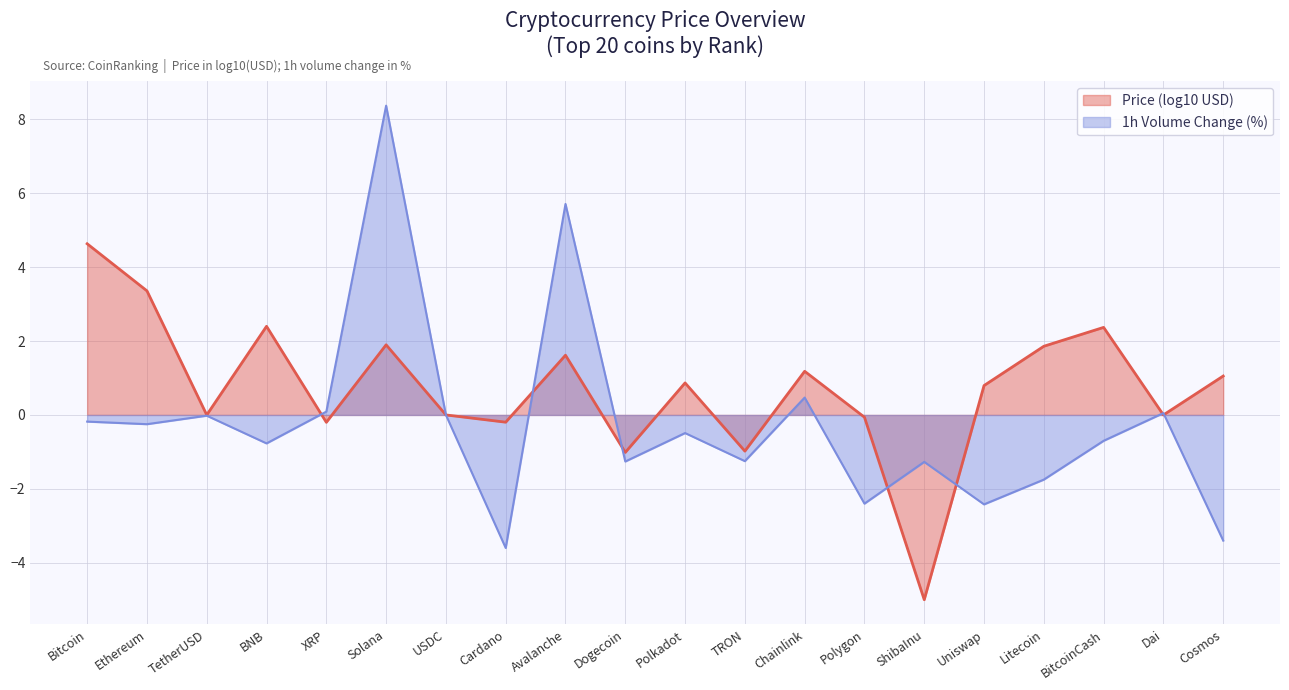

How many values are below zero?

14